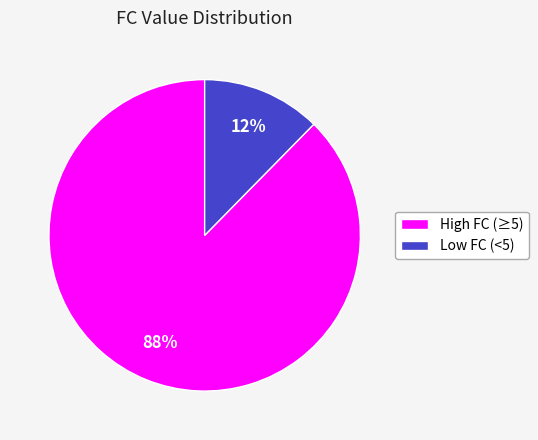

To the nearest percent, what percentage of the pie is Low FC (<5)?

12%